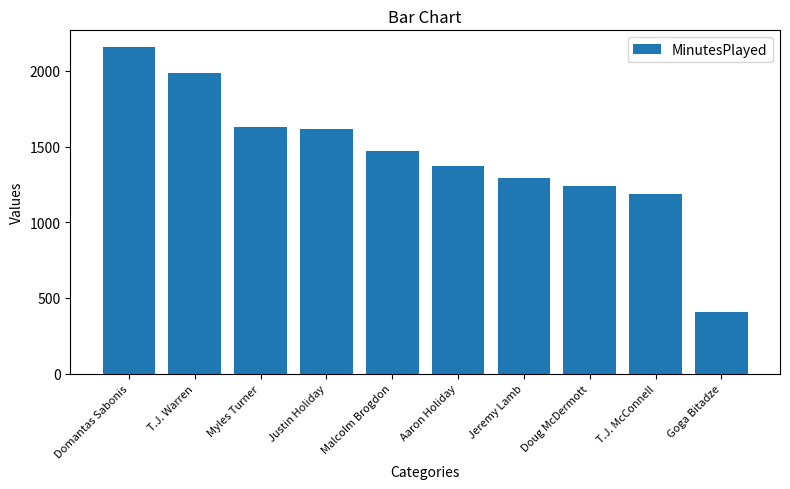

How many bars are there in total?

10